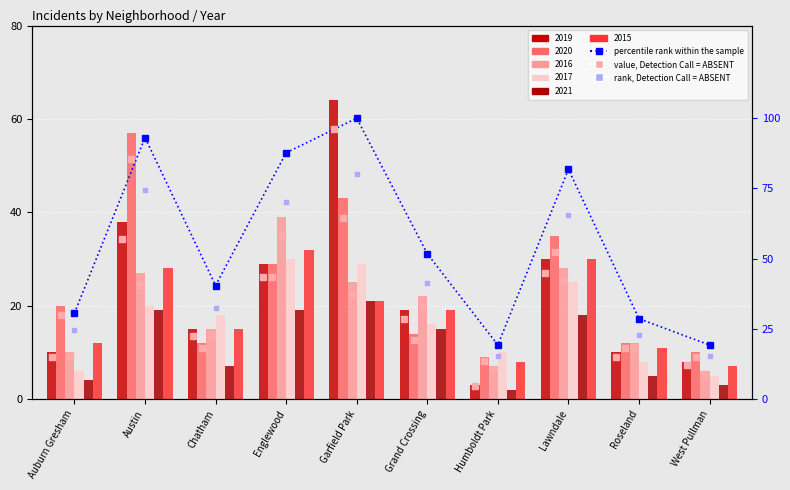

Which series has the widest spread of Y values?

value, Detection Call = ABSENT